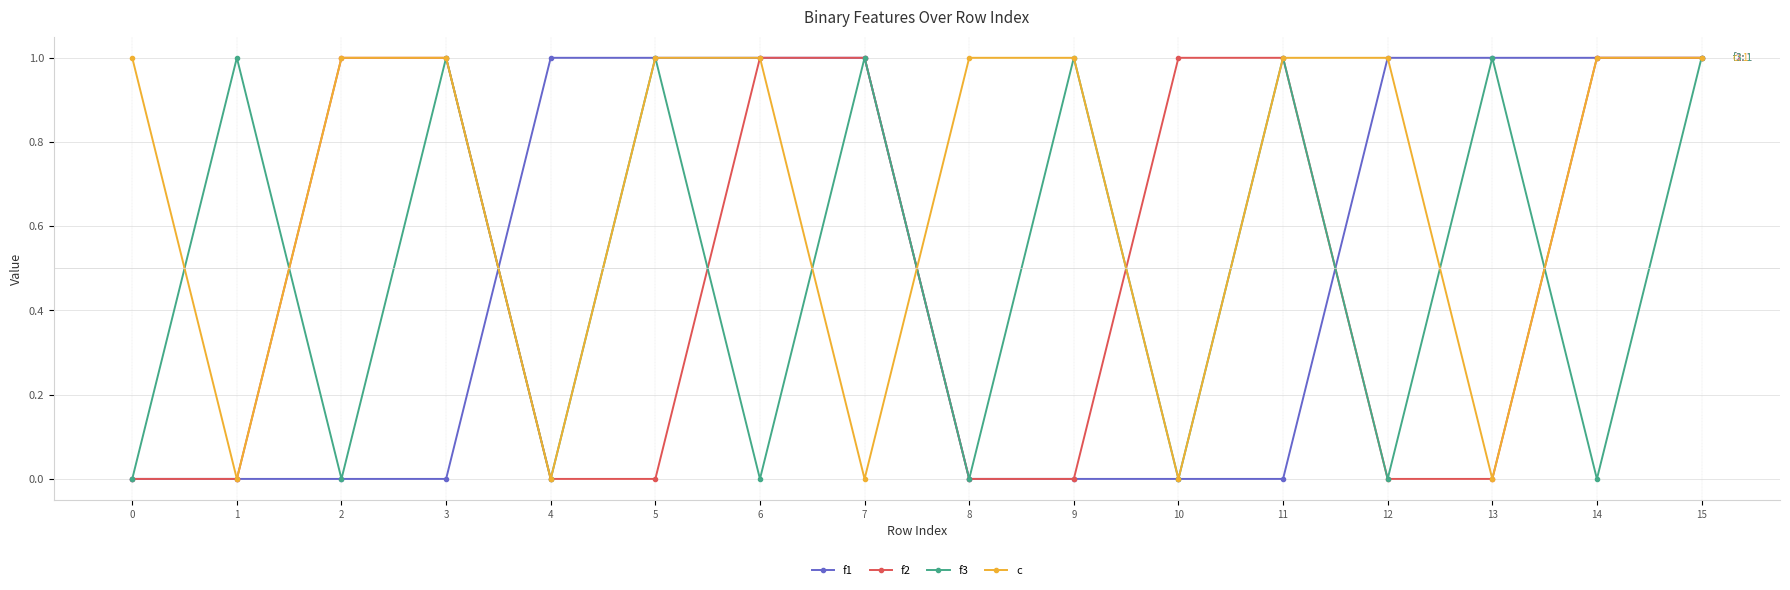

How many f2 values are between 0 and 1?

16